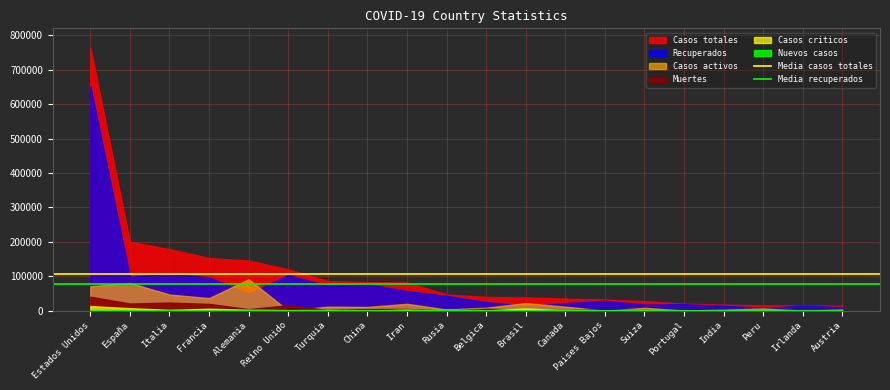

What is the total value across all series at Estados Unidos?

182568.8